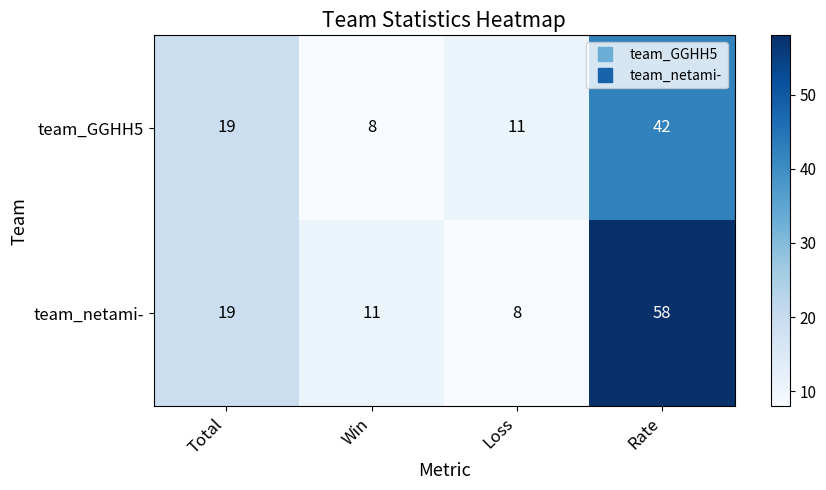

Which series has the largest range (max minus min)?

team_netami-